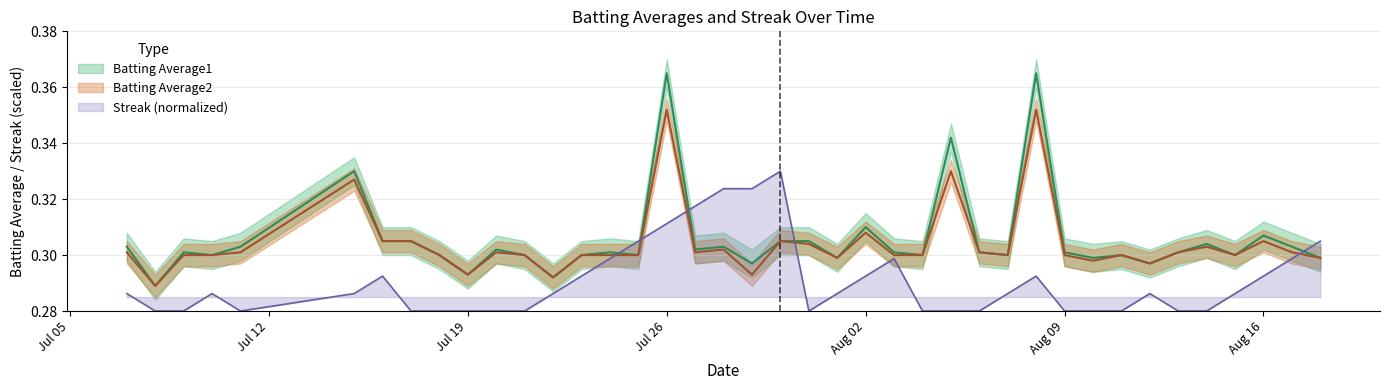

Is it true that Batting Average2 equals 0.2 at 12?

False